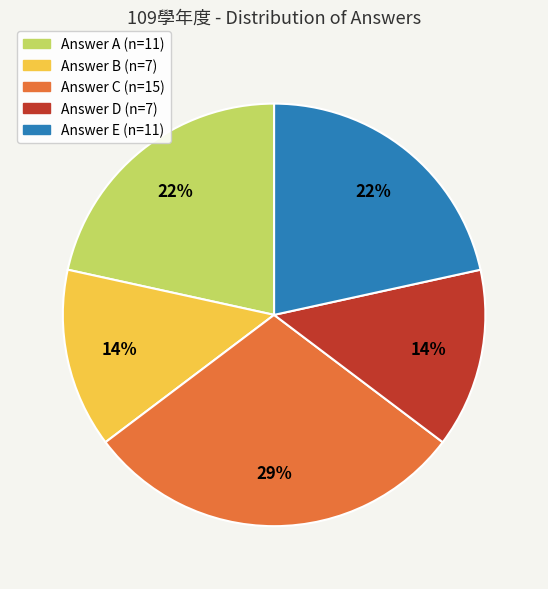

Is there any slice that represents more than half of the pie?

No